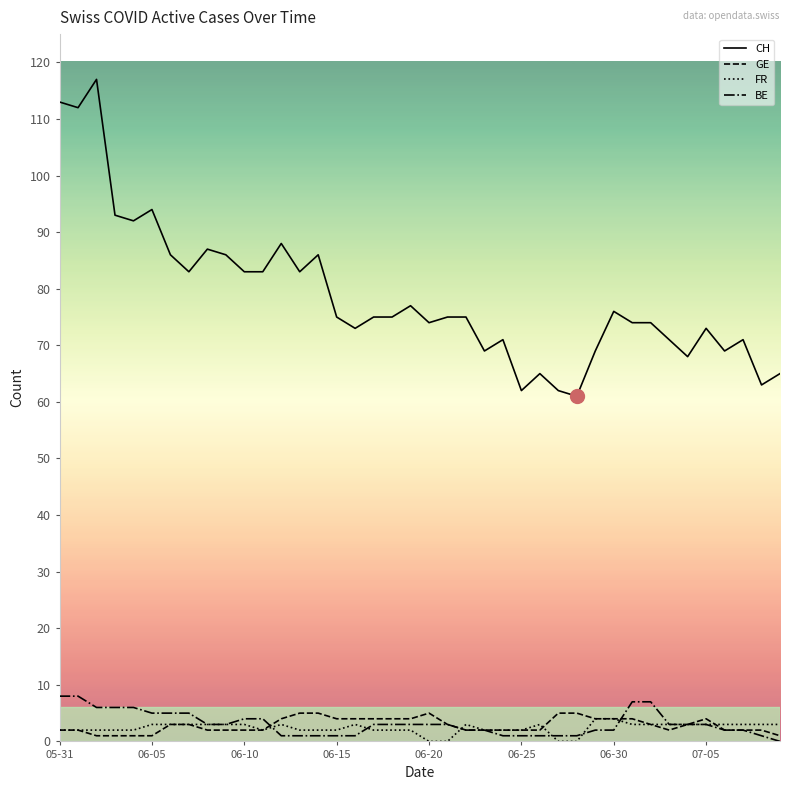

Which series has the largest range (max minus min)?

CH